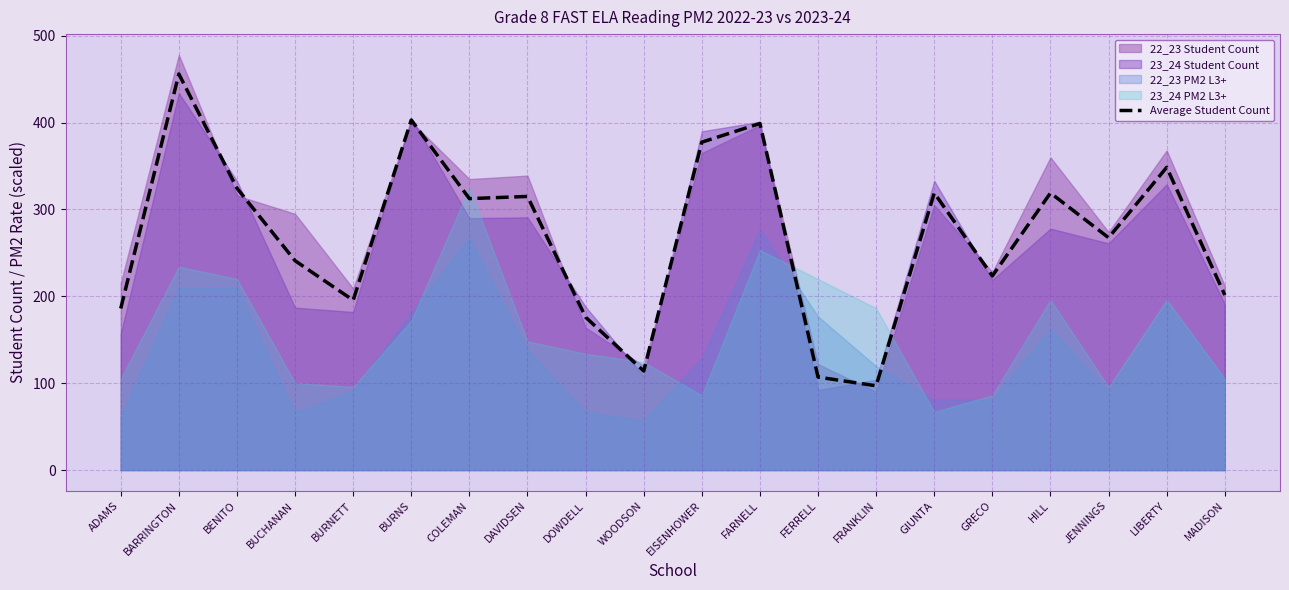

List the labels in order of value, smallest first.

FRANKLIN, FERRELL, WOODSON, DOWDELL, ADAMS, BURNETT, MADISON, GRECO, BUCHANAN, JENNINGS, COLEMAN, DAVIDSEN, GIUNTA, HILL, BENITO, LIBERTY, EISENHOWER, FARNELL, BURNS, BARRINGTON